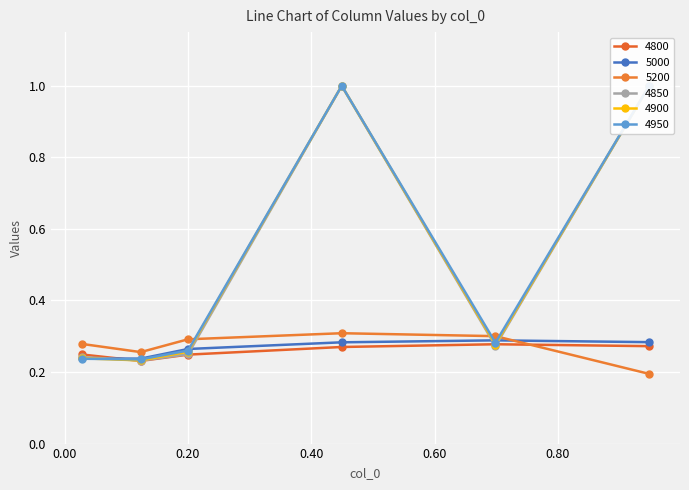

Which series ends up on top after the final intersection of 4800 and 5200?

4800